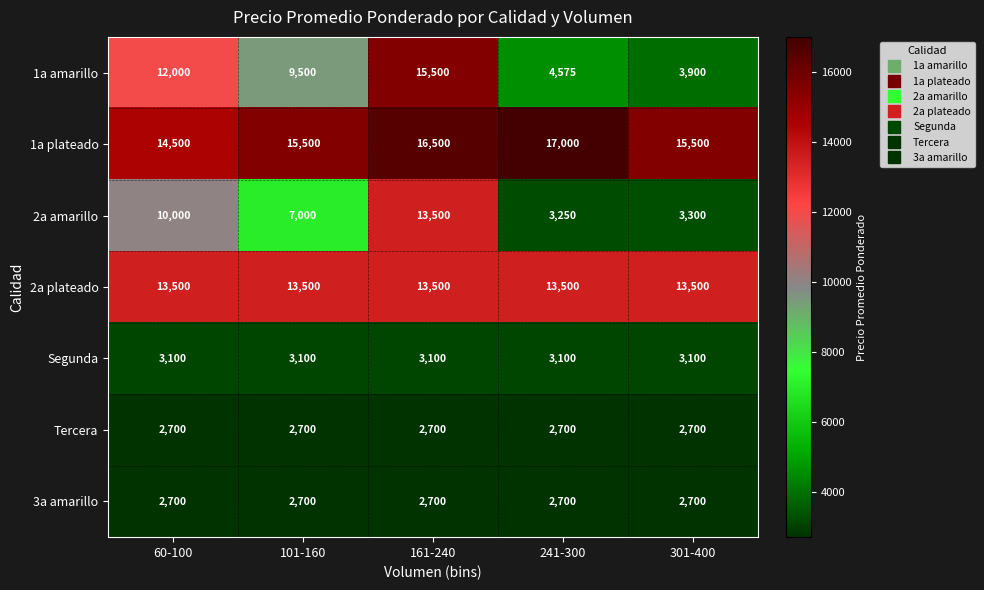

What is the total value across all series at 301-400?

44700